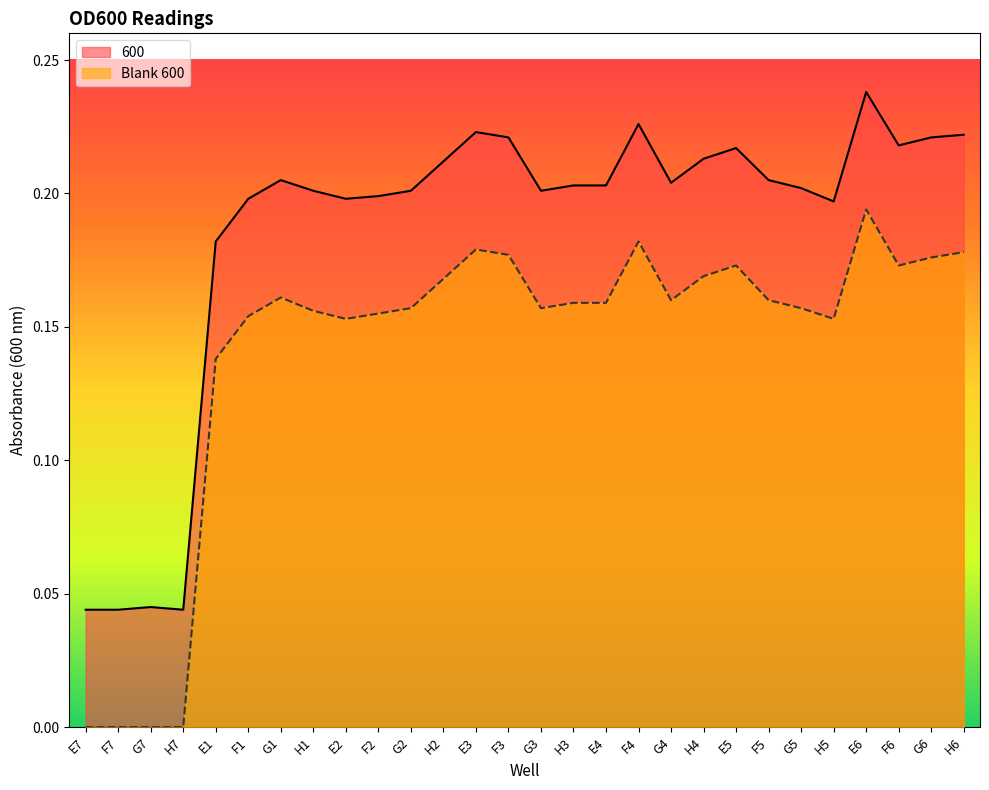

What position from the left is F5?

22